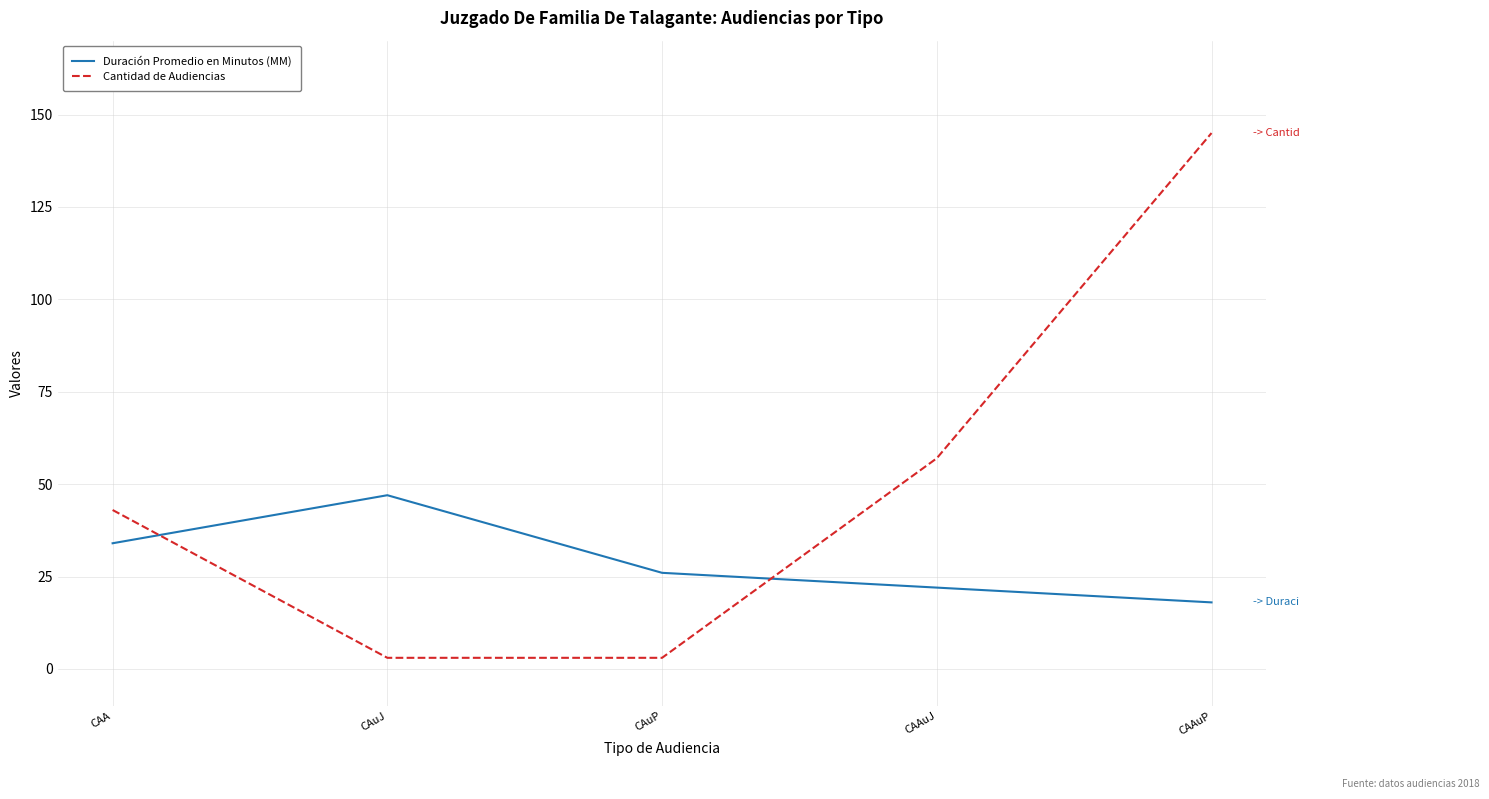

Between which two adjacent categories do Duración Promedio en Minutos (MM) and Cantidad de Audiencias first intersect?

CAA and CAuJ